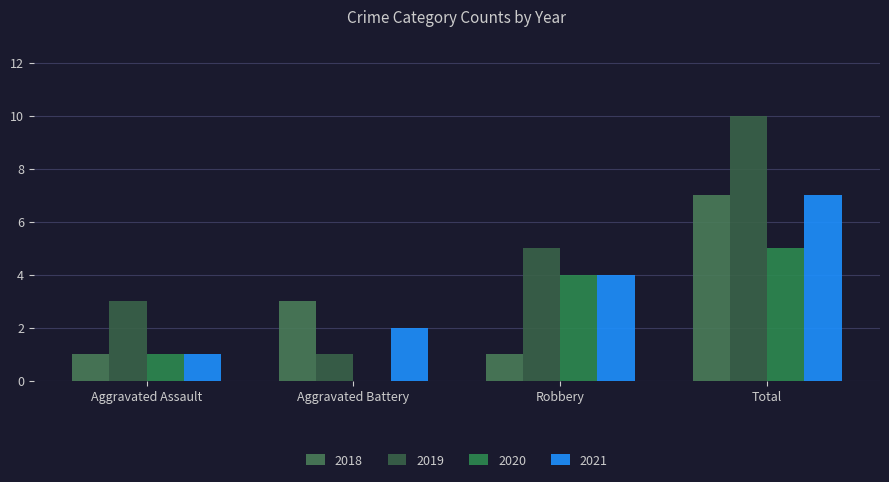

What are all the series names shown in the legend?

2018, 2019, 2020, 2021